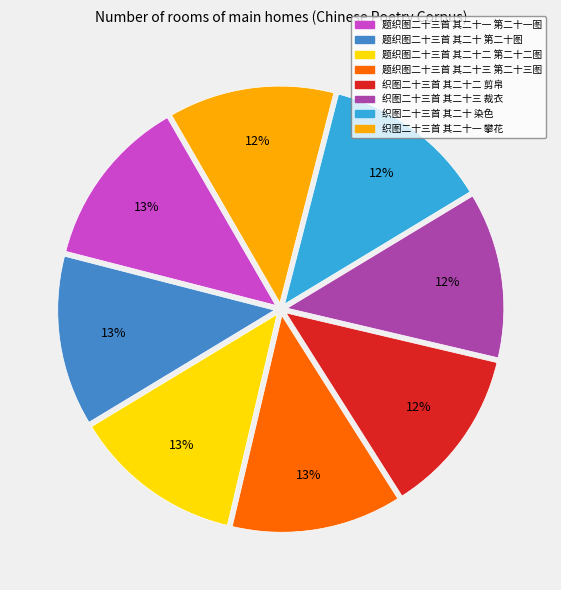

Does 题织图二十三首 其二十三 第二十三图 account for over 50% of the chart?

No